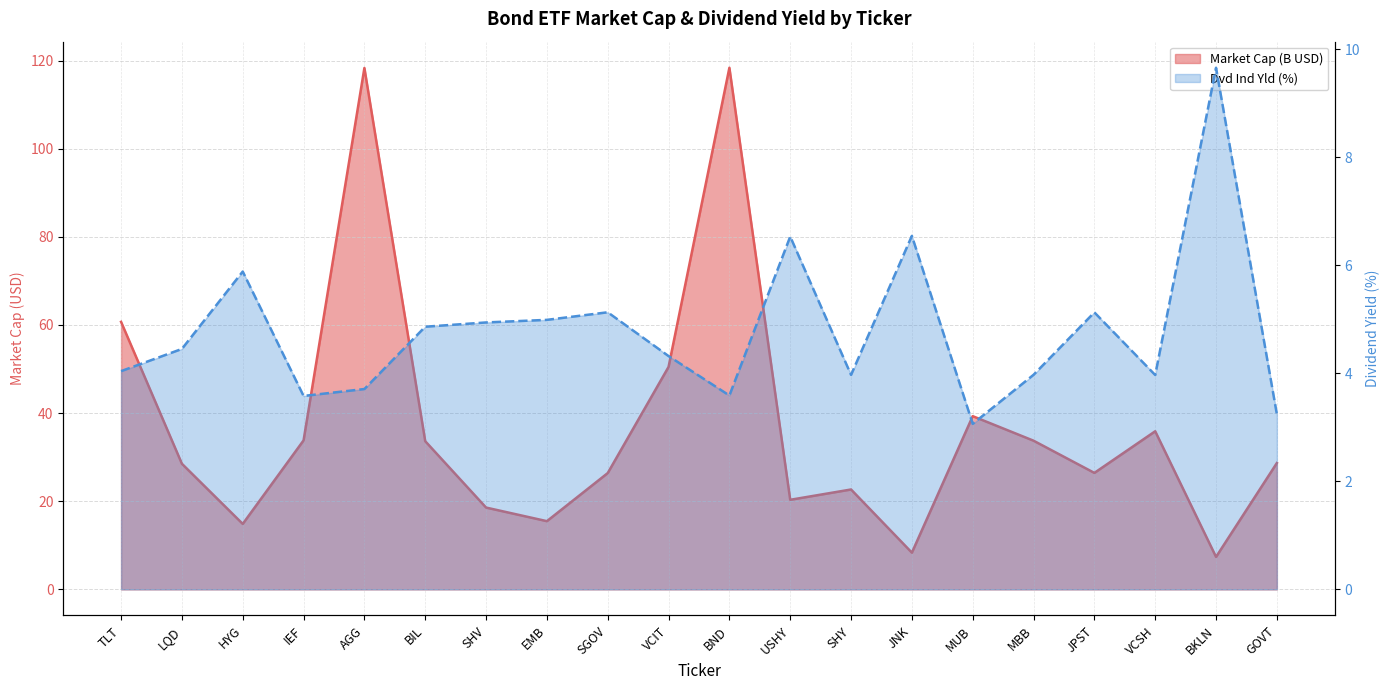

At which label does Market Cap (B USD) first exceed 28?

TLT